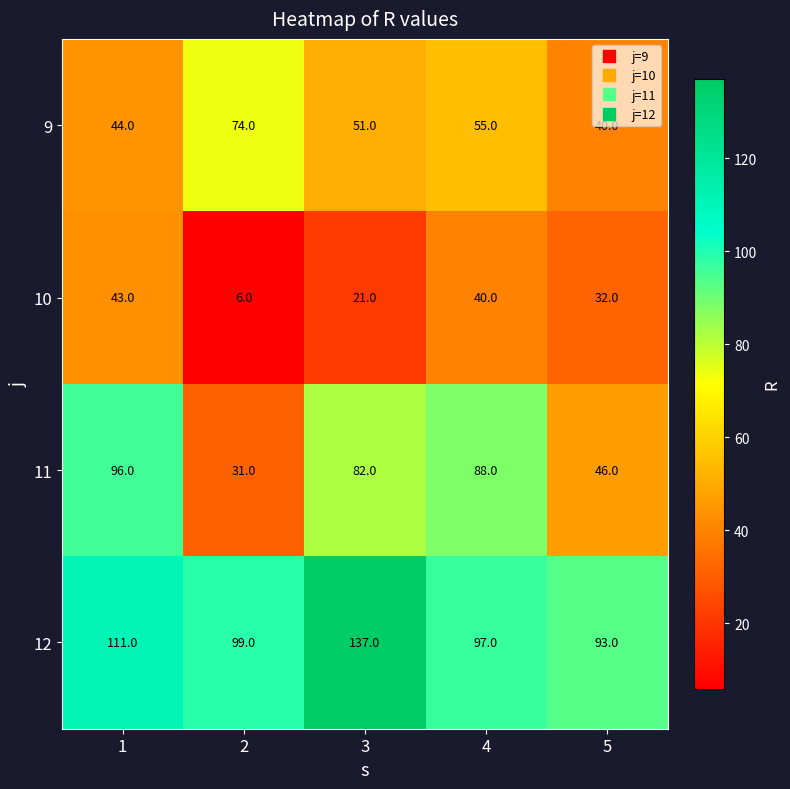

Between 3 and 4, which series saw the biggest shift?

12